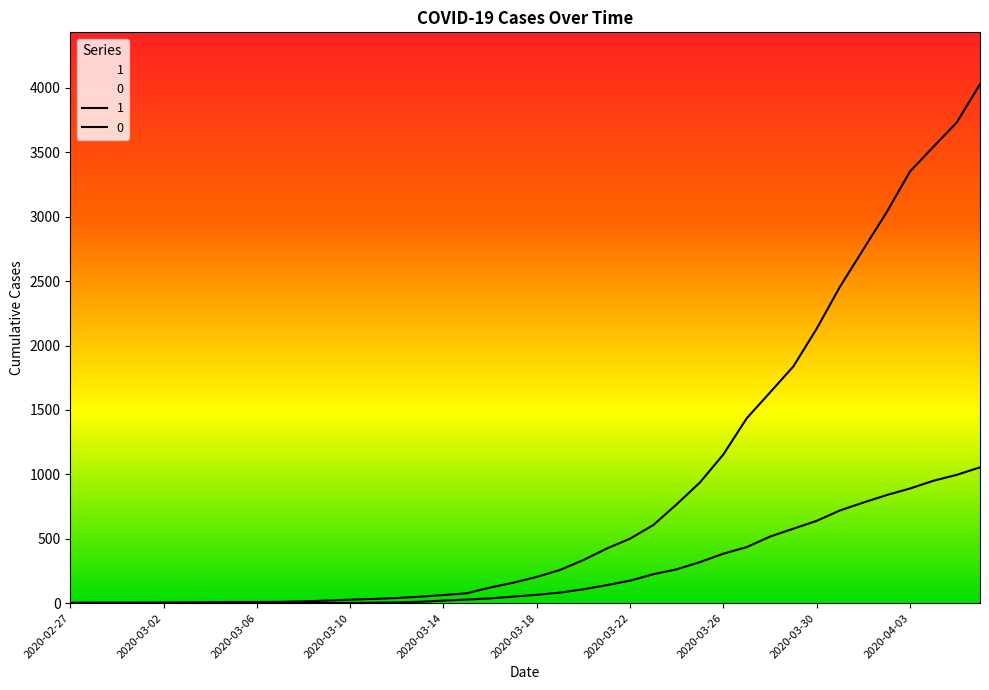

What are all the series names shown in the legend?

1, 0